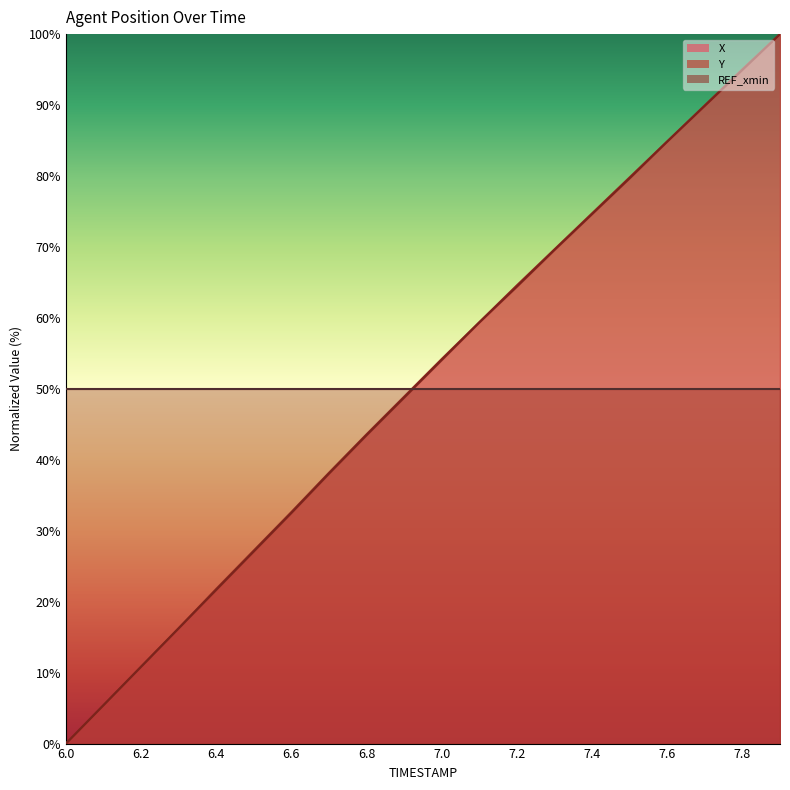

How many lines are shown in the chart?

2